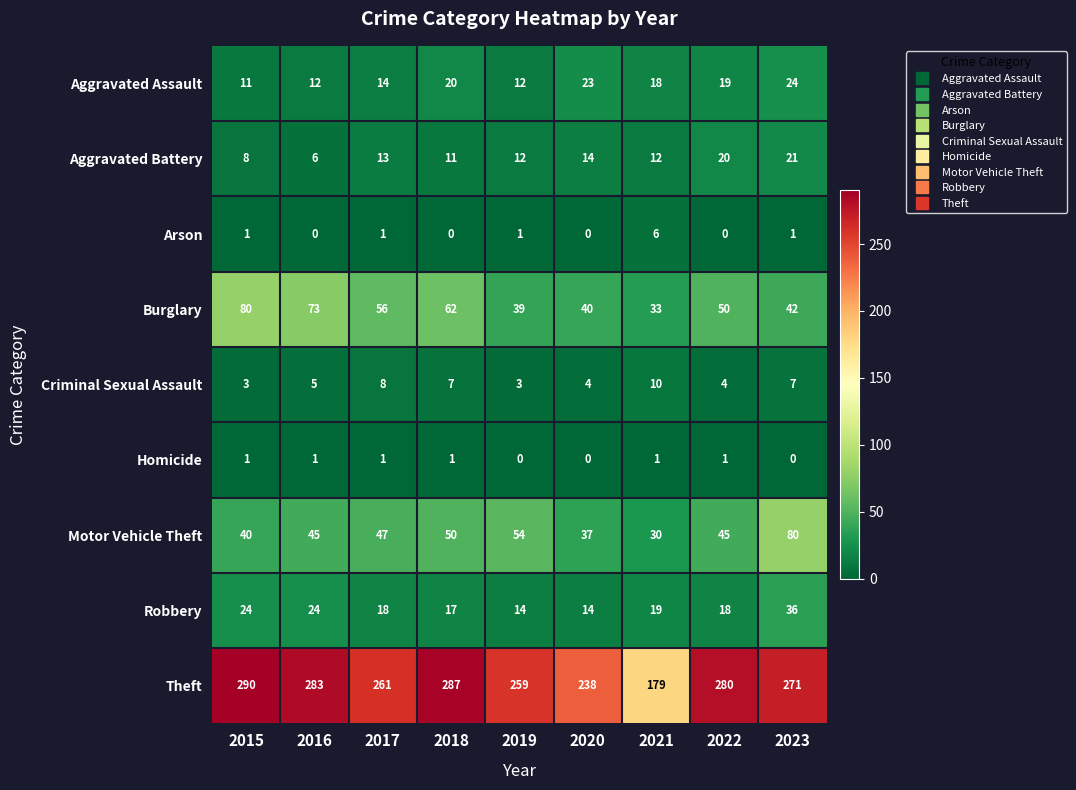

Is it true that Aggravated Battery equals 12 at 2015?

False